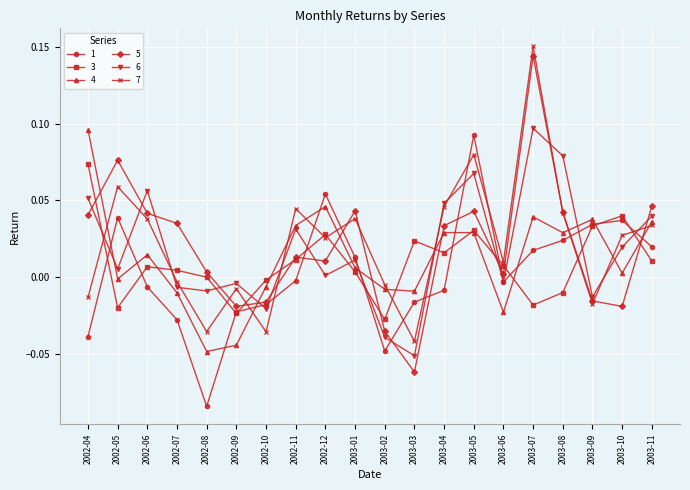

How many values in the 1 series exceed 0?

9